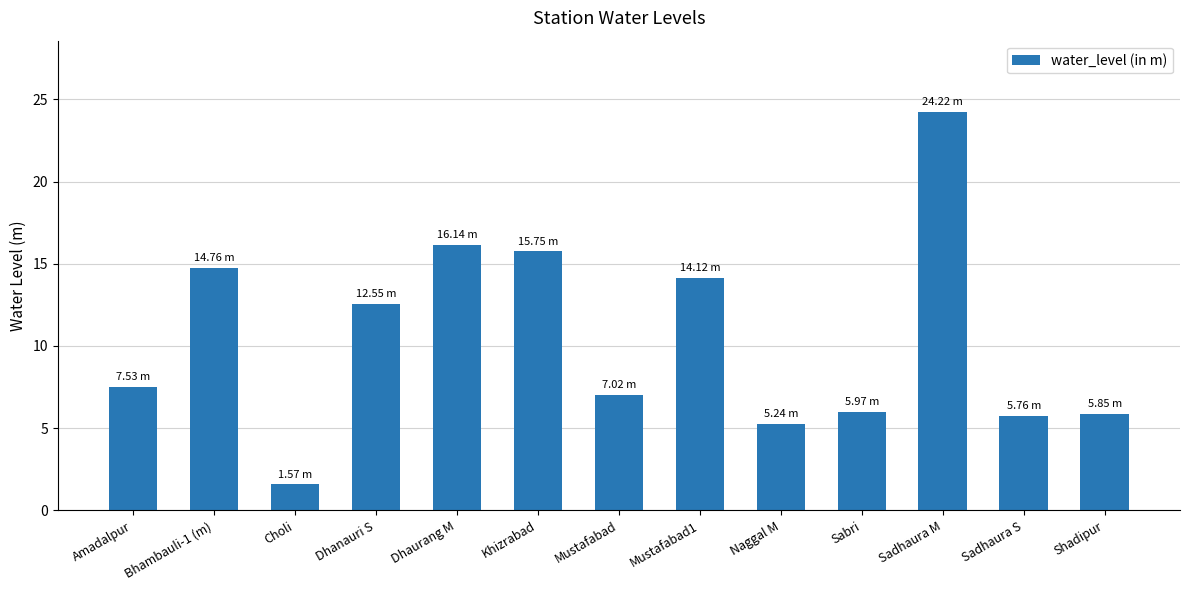

At which label is the value closest to 12?

Dhanauri S